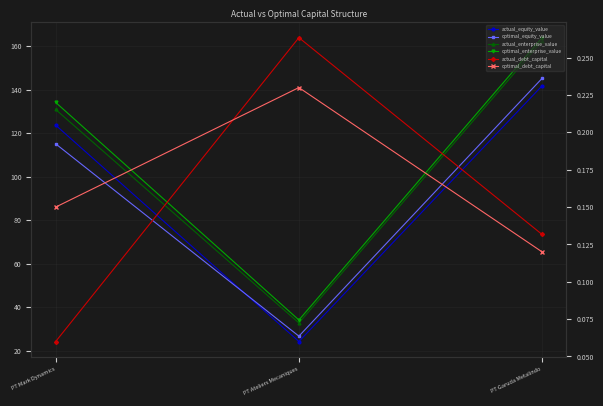

What is the label of the 3rd point from the right?

PT Mark Dynamics